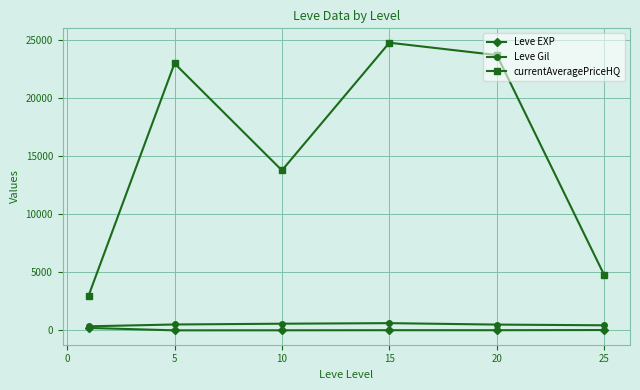

What is the lowest value of the currentAveragePriceHQ series?

2984.2